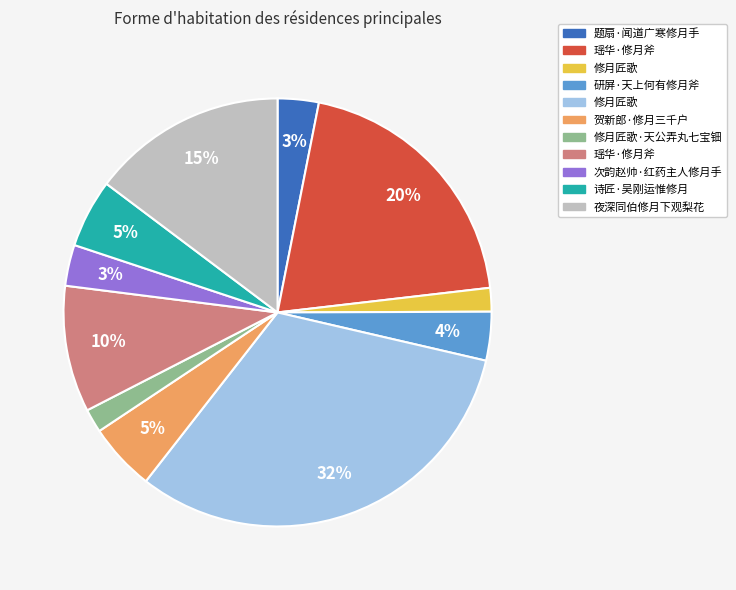

Is there any slice that represents more than half of the pie?

No